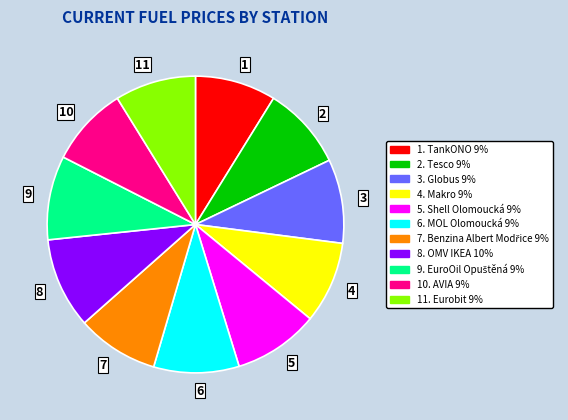

Is 1 the majority of the pie?

No